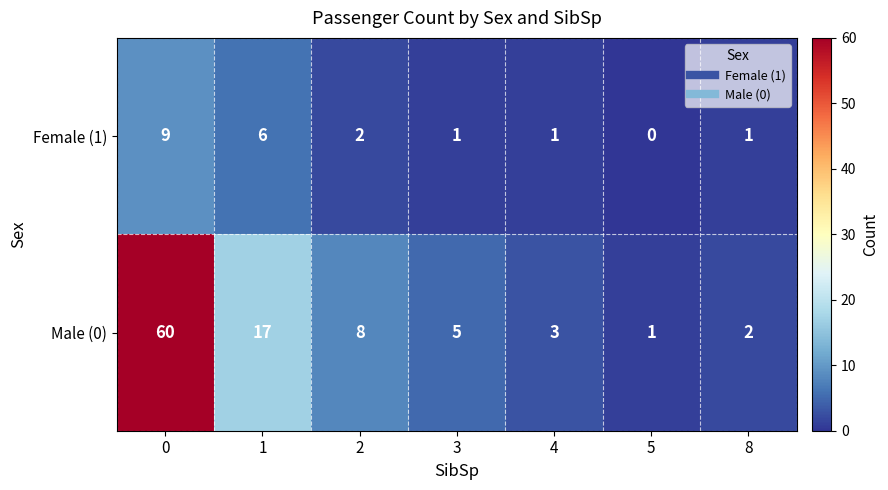

Is it true that Female (1) equals 1 at 2?

False